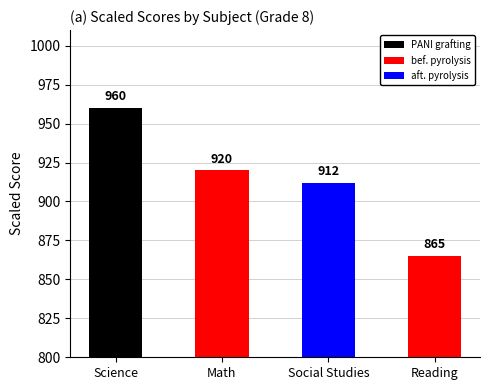

Between Science and Reading, which is larger?

Science